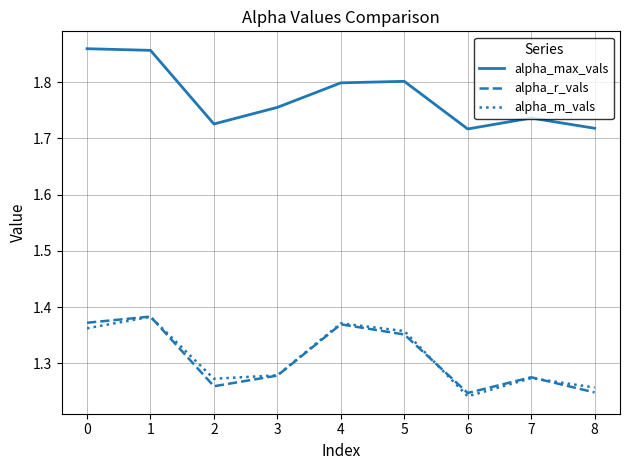

Between 1 and 2, which series saw the biggest shift?

alpha_max_vals